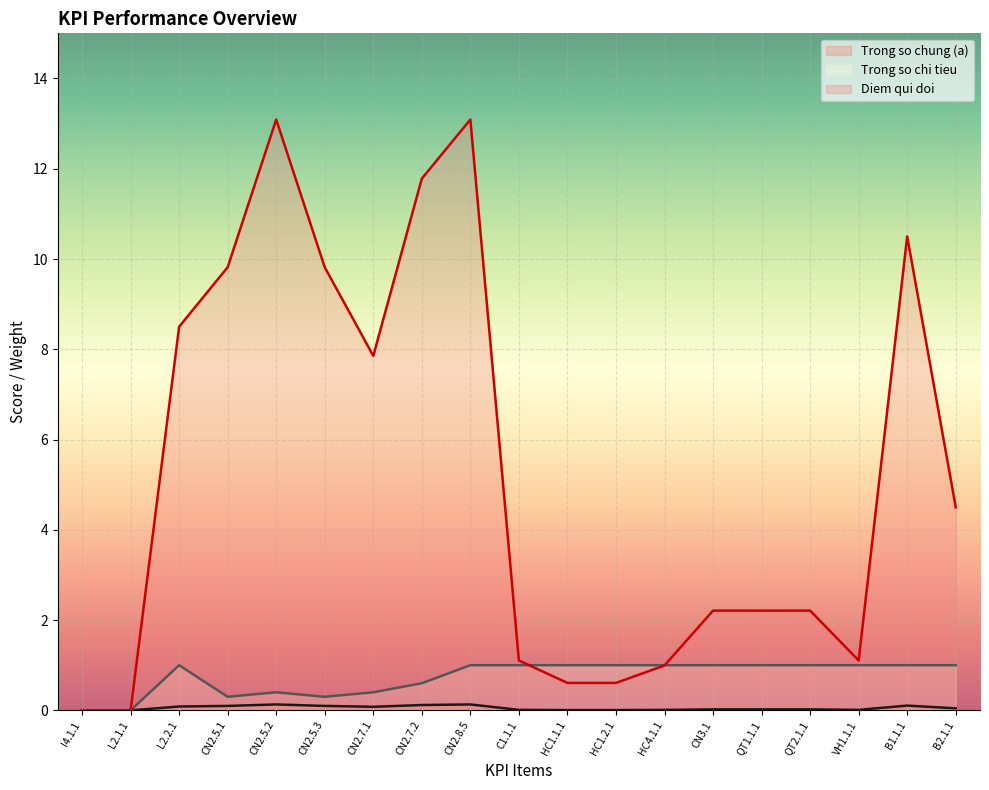

What is the label of the 9th point from the left?

CN2.8.5